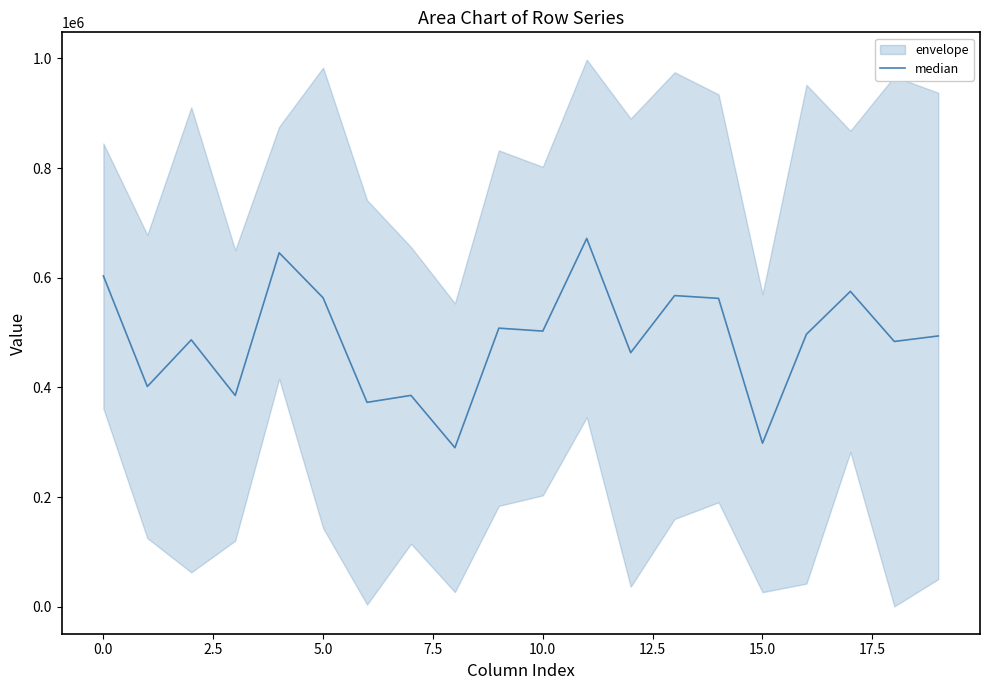

Does the chart display data point markers on the line(s)?

No